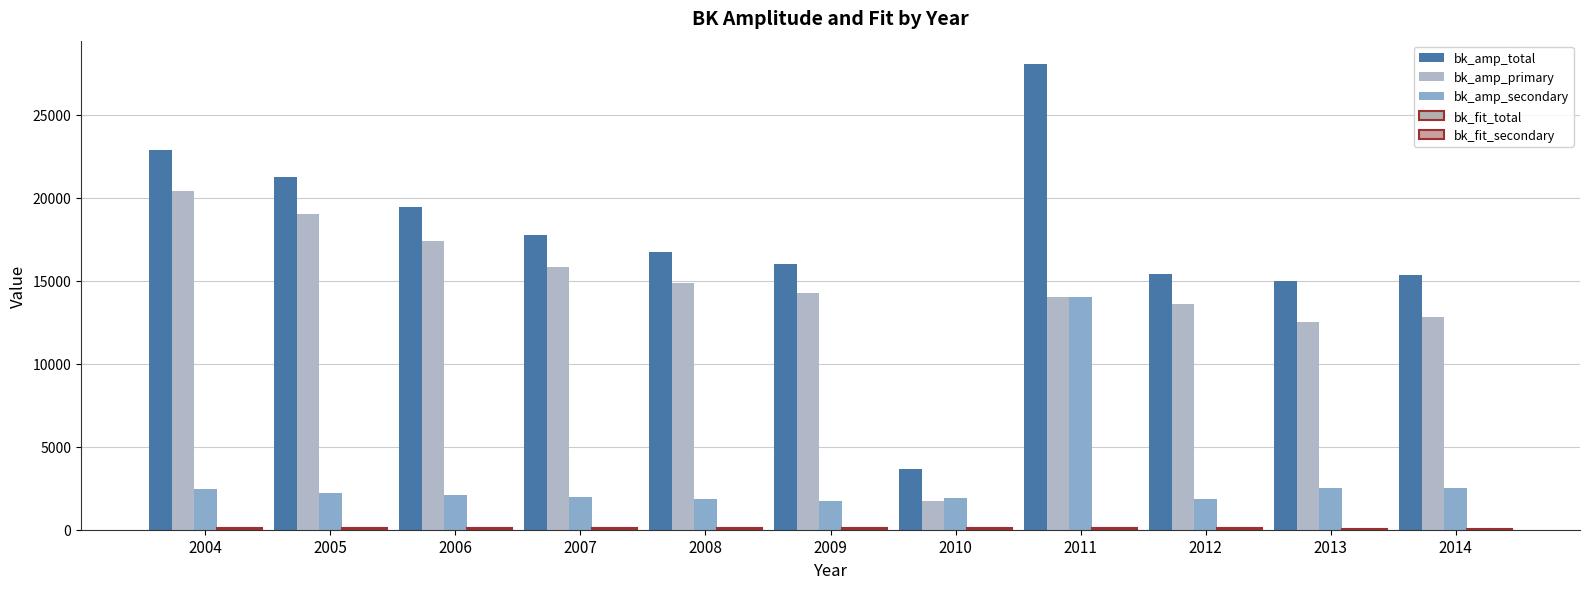

At how many categories does at least one series exceed 26432?

1